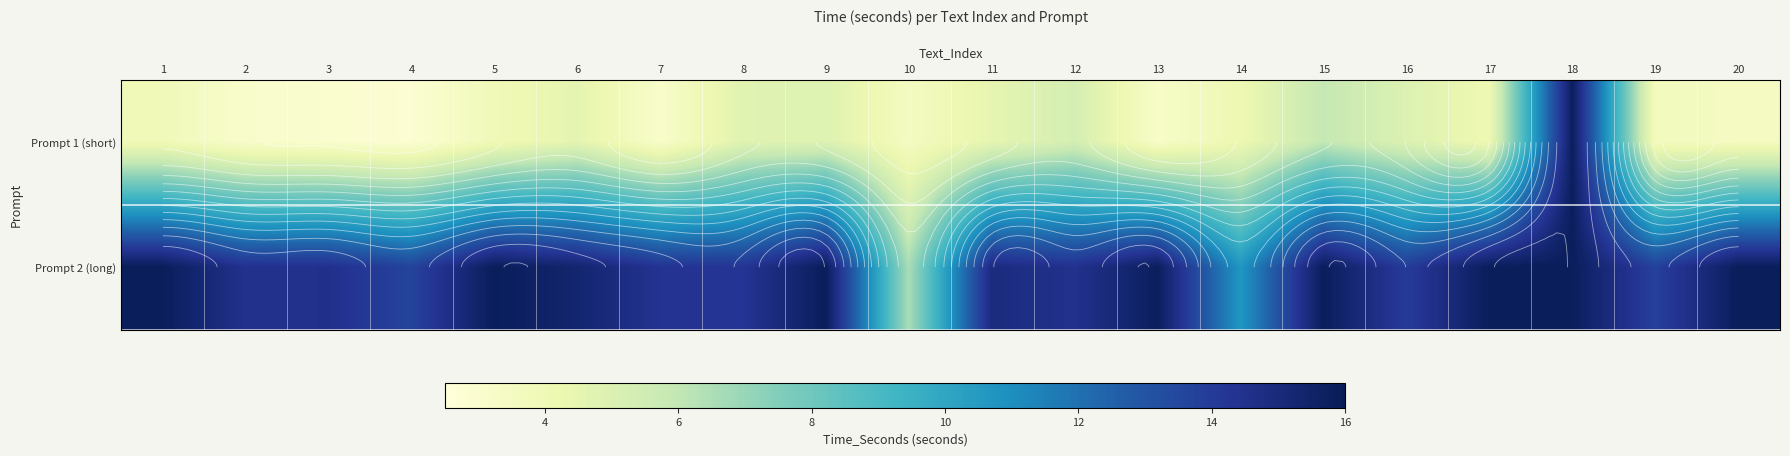

Rank the categories by Prompt 2 (long) value from highest to lowest.

1, 5, 9, 20, 15, 17, 18, 13, 6, 11, 3, 2, 12, 7, 8, 16, 19, 4, 14, 10